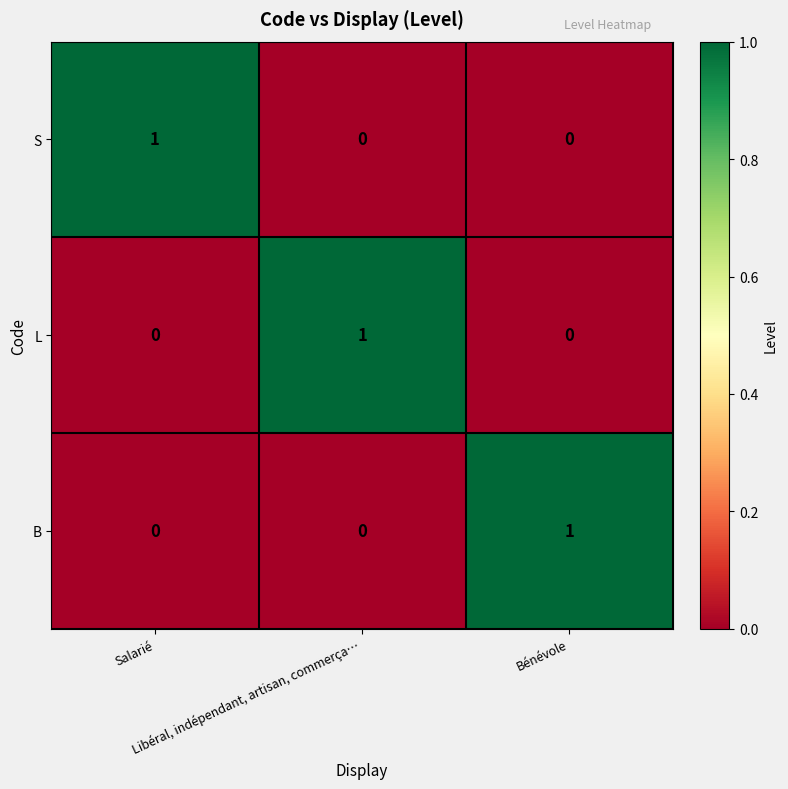

At how many categories does at least one series exceed 0?

3